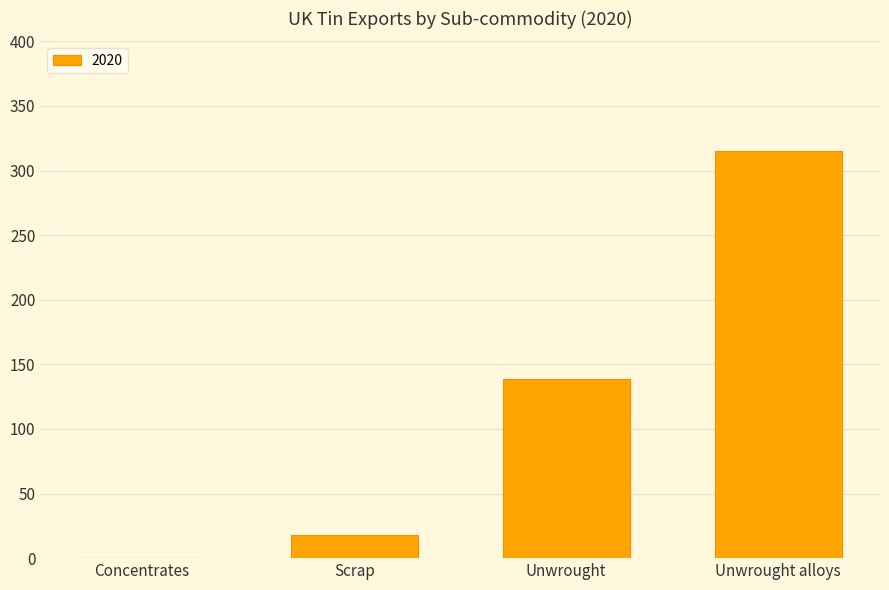

Which category has the highest value across all series?

Unwrought alloys